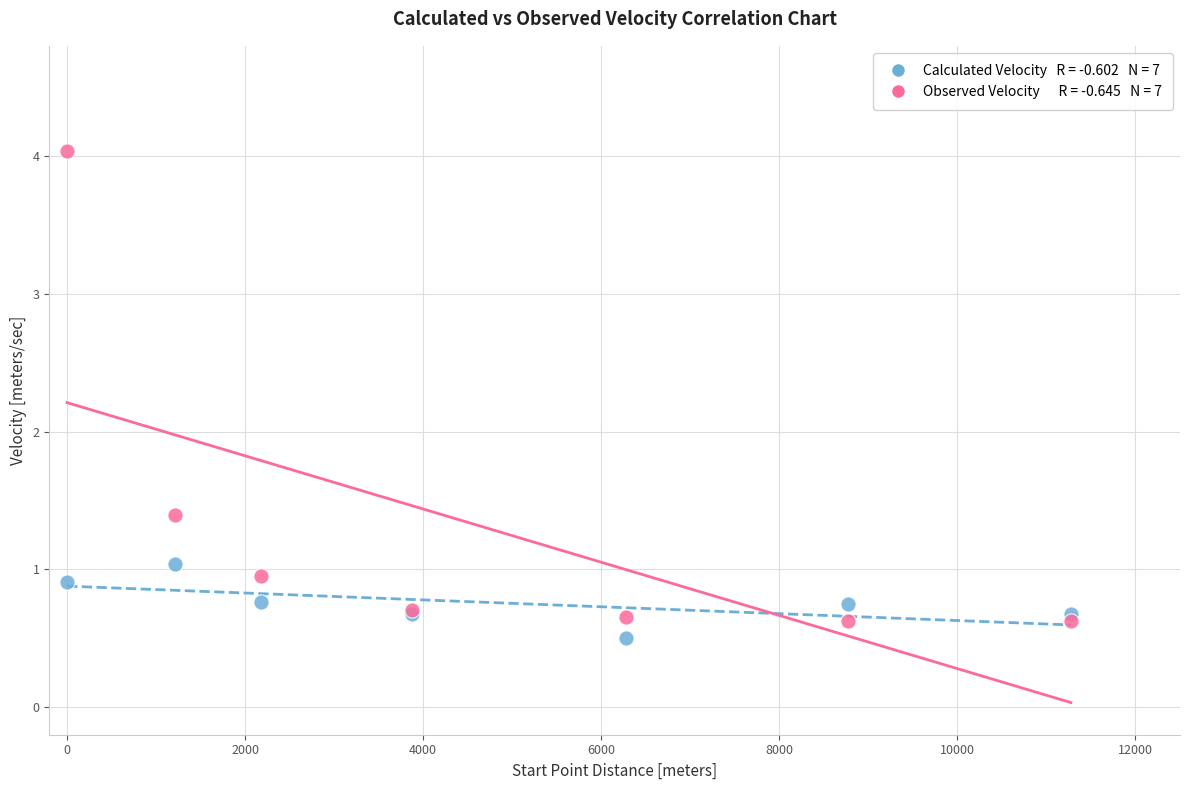

Across all series, what Y value is closest to 2?

1.4